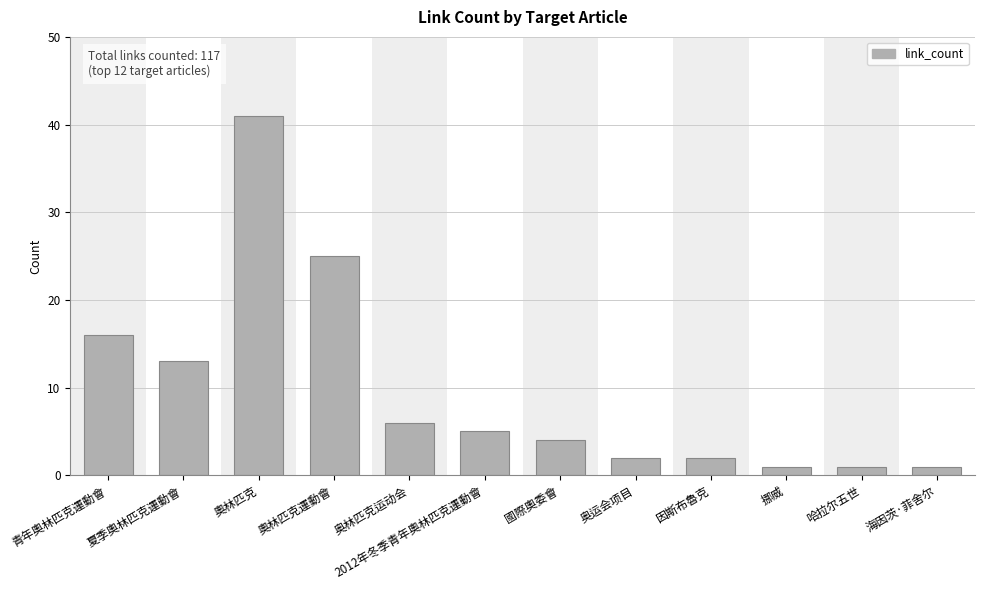

What is the approximate value at 國際奧委會?

4